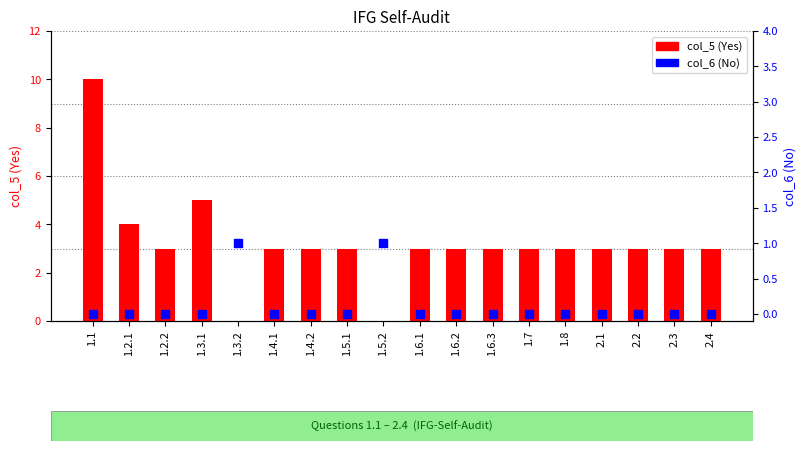

Which series contains the lowest Y value?

col_5 (Yes)